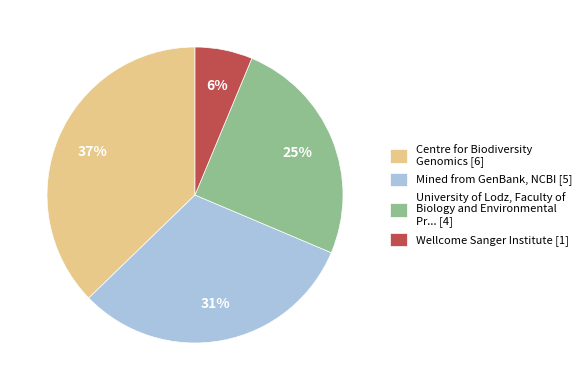

To the nearest percent, what percentage of the pie is Centre for Biodiversity Genomics [6]?

37%